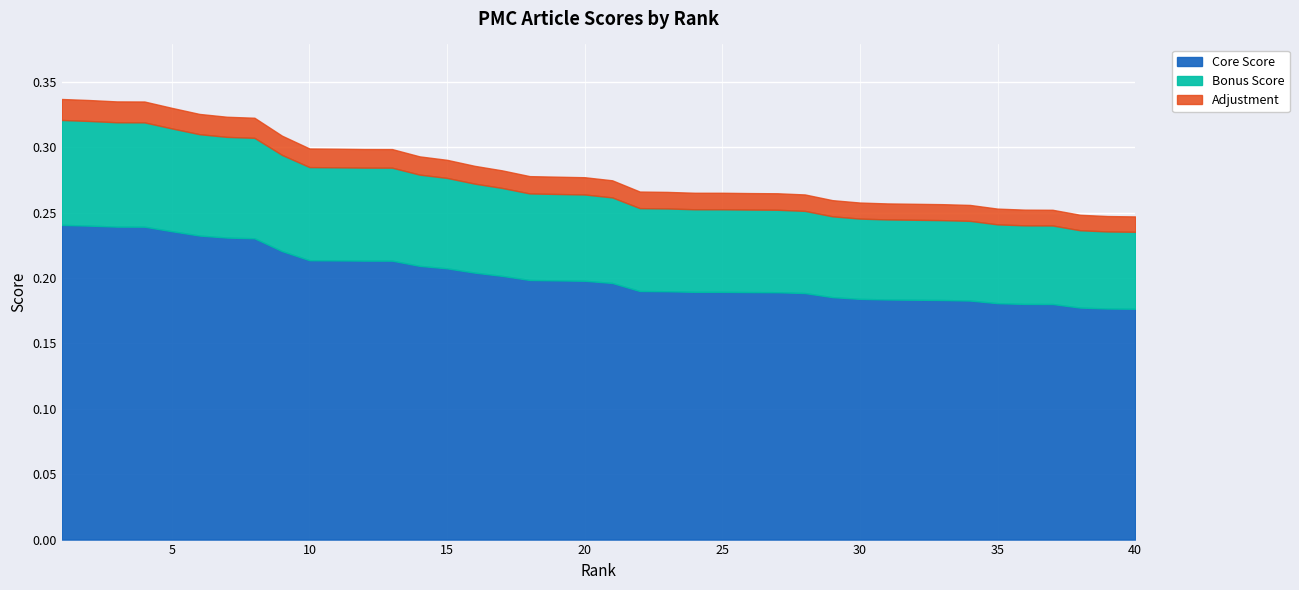

Does the chart display data point markers on the line(s)?

No